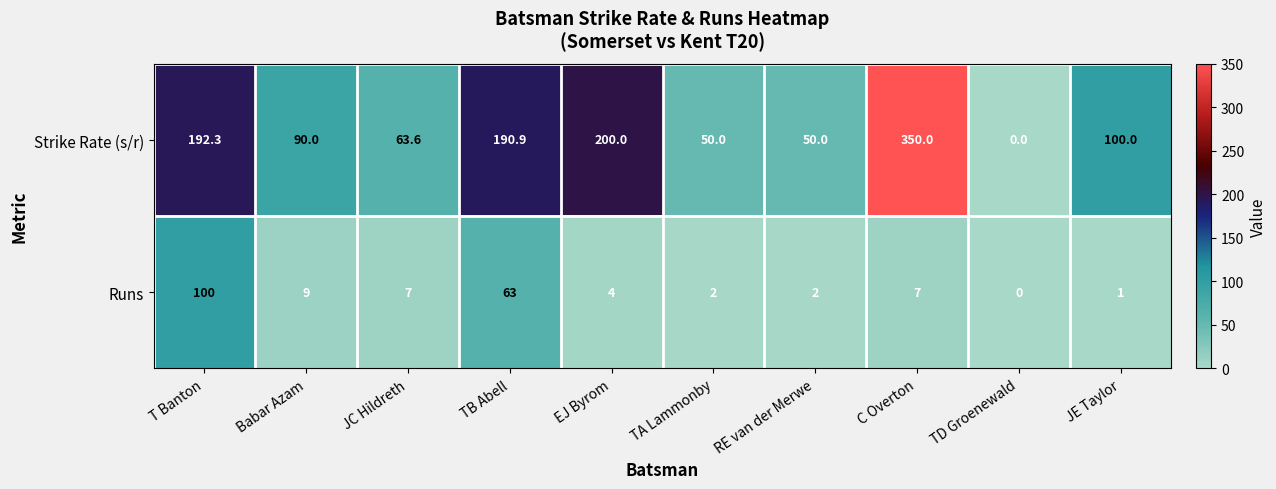

What is the sum of the Runs values at TB Abell and RE van der Merwe?

65.0